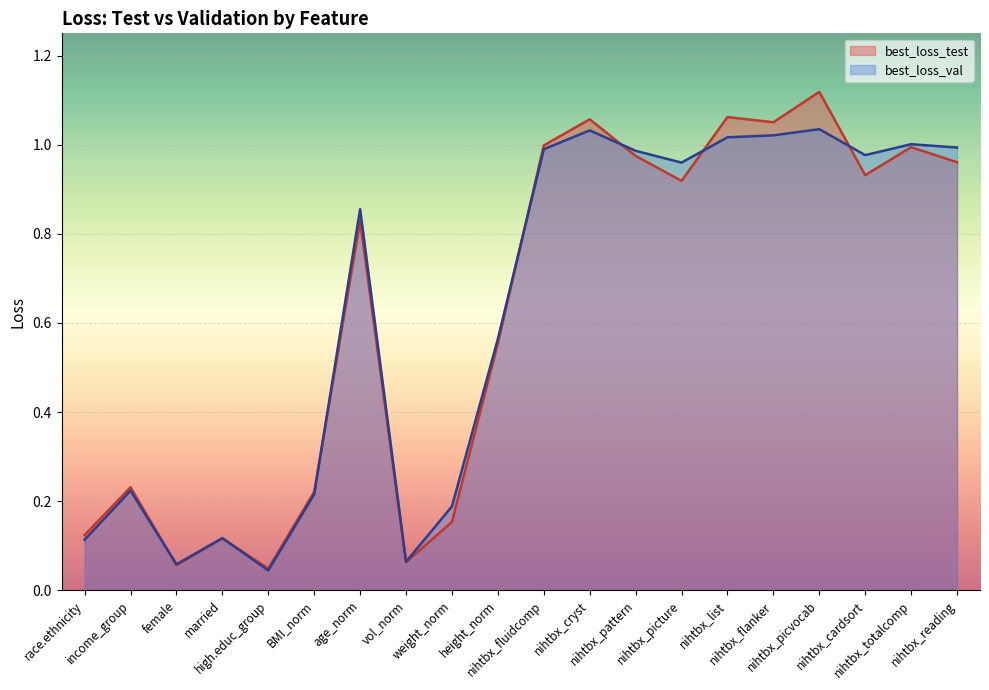

Where do best_loss_val and best_loss_test first cross each other?

income_group and female